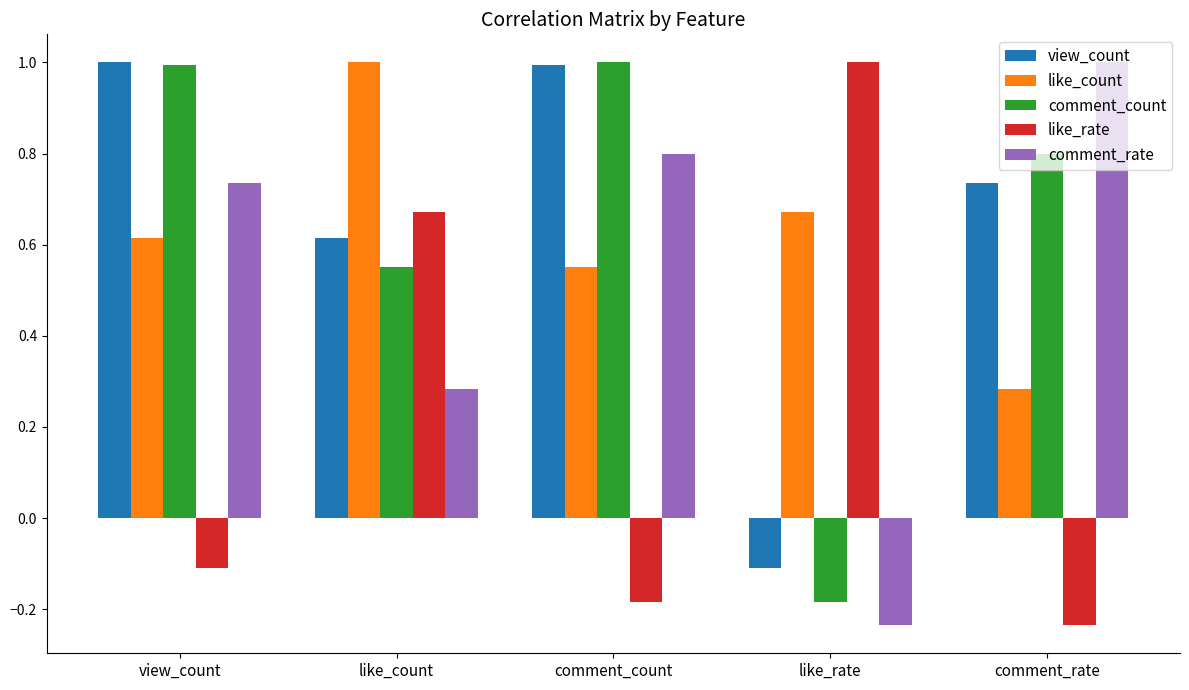

The view_count series shows 0.8 at like_count. True or false?

False